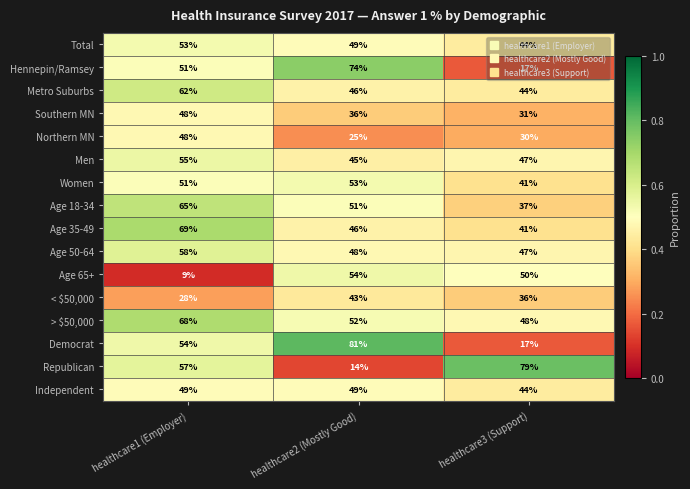

Between healthcare1 (Employer) and healthcare2 (Mostly Good), which series saw the biggest shift?

Age 65+